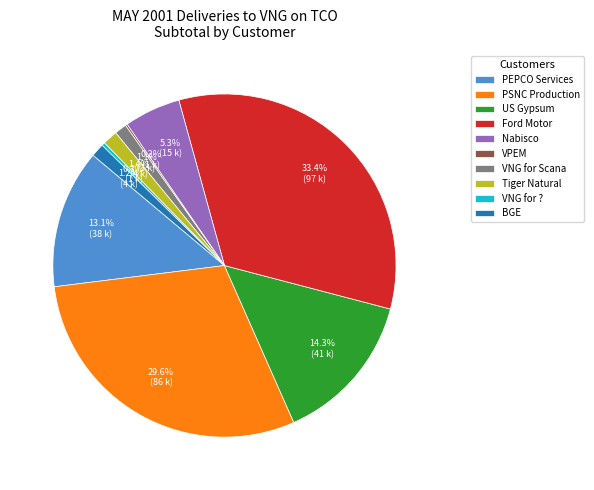

To the nearest percent, what percentage of the pie is VNG for Scana?

1%